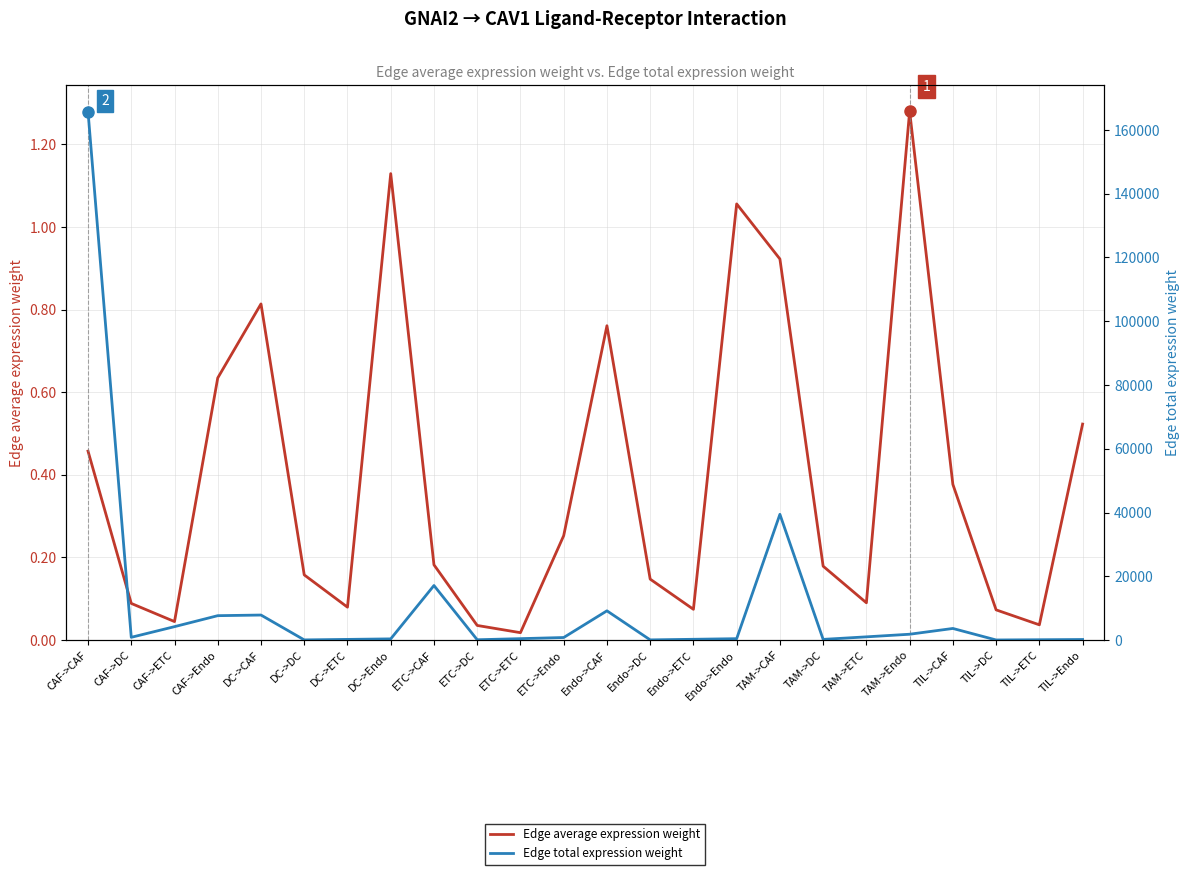

What position from the right is TAM->ETC?

6